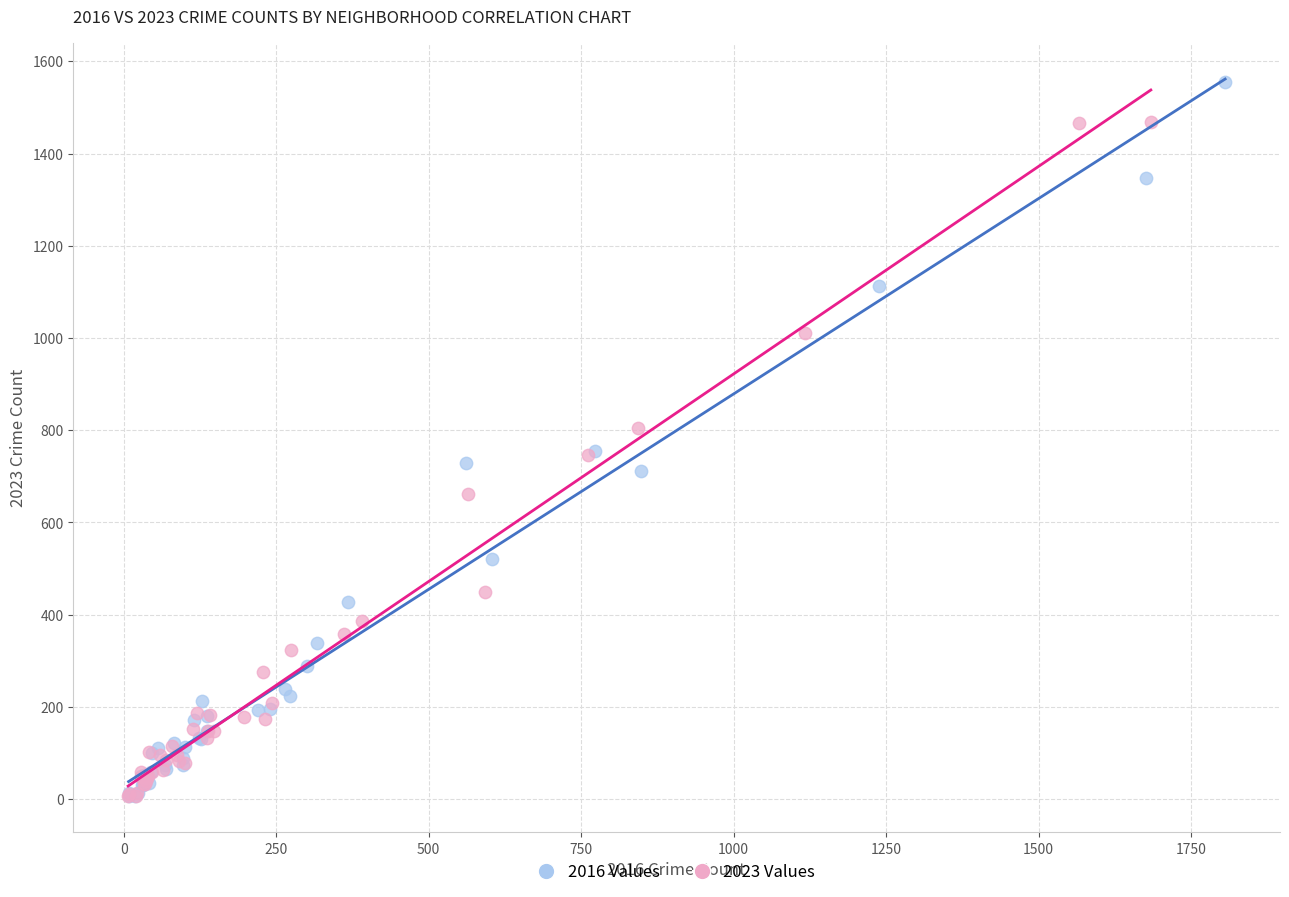

Which series has the largest Y range (max minus min)?

2016 Values